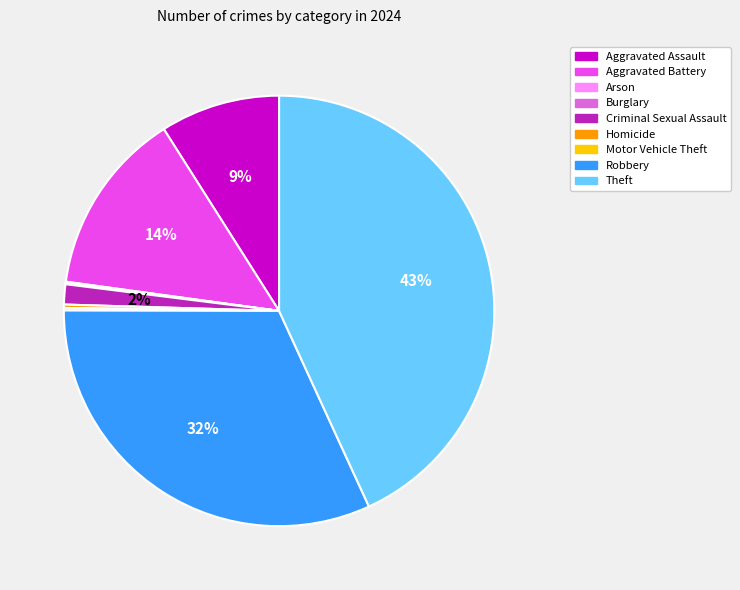

To the nearest percent, what percentage of the pie is Criminal Sexual Assault?

2%